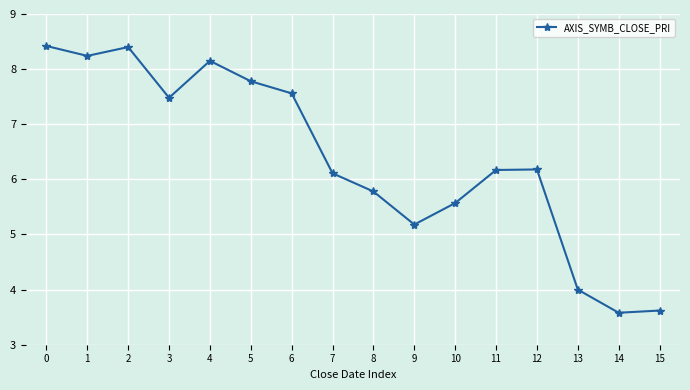

What is the value of the 13th point from the left?

6.2